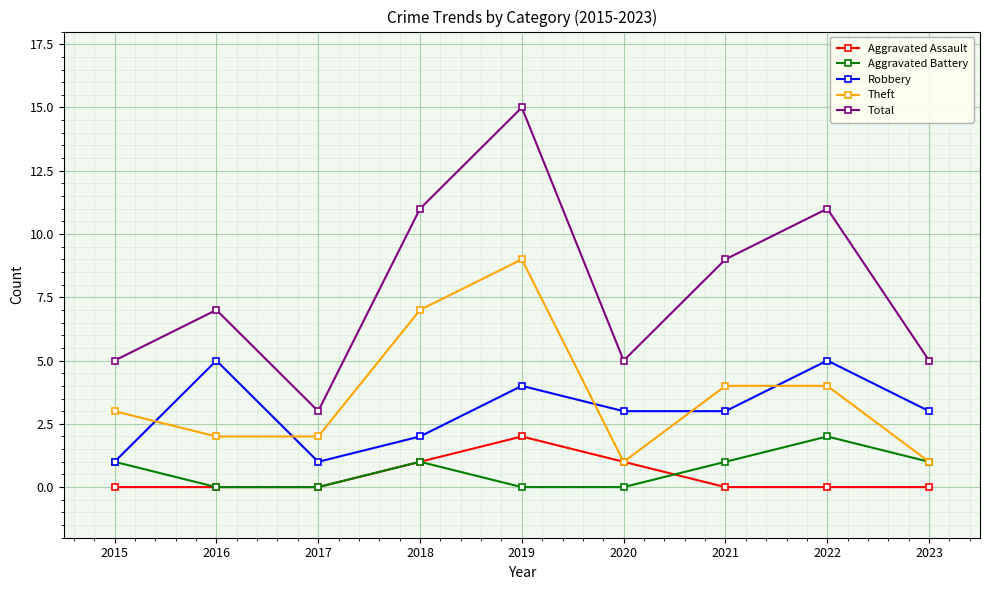

What is the difference between the maximum and minimum values in the Aggravated Assault series?

2